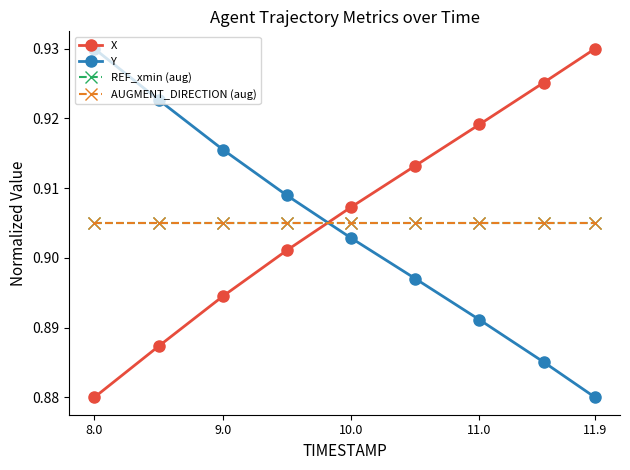

How many lines are shown in the chart?

4